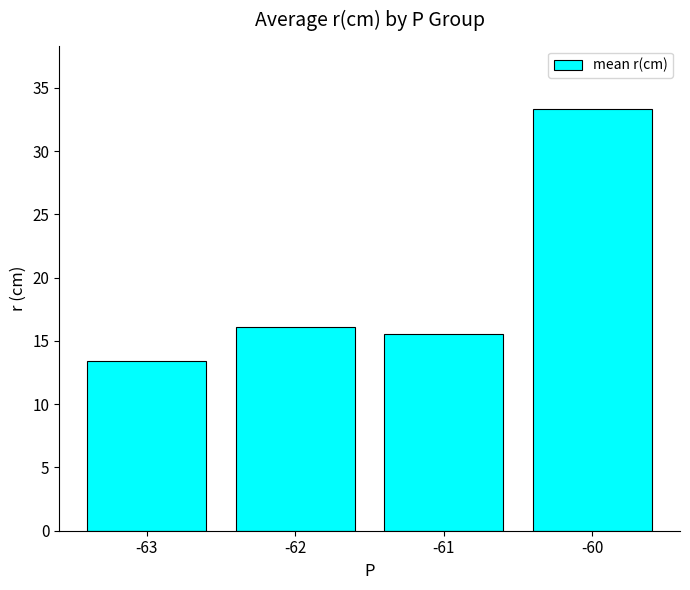

How many data points are above 16?

2